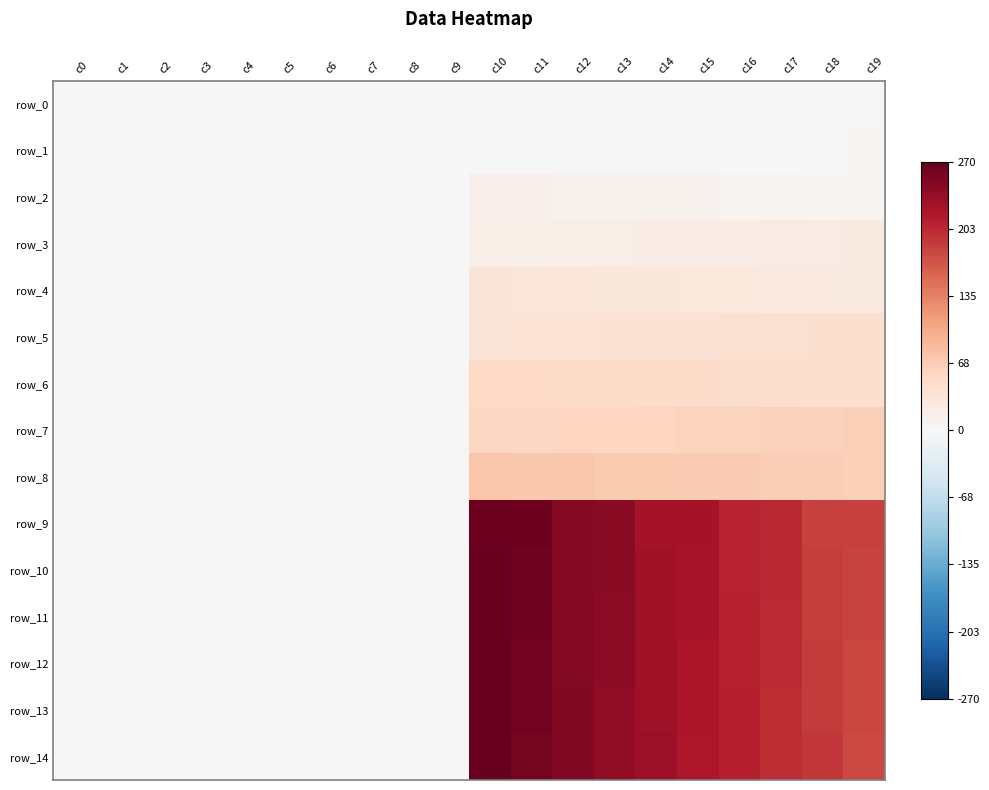

The row_2 series shows 0.0 at c4. True or false?

True